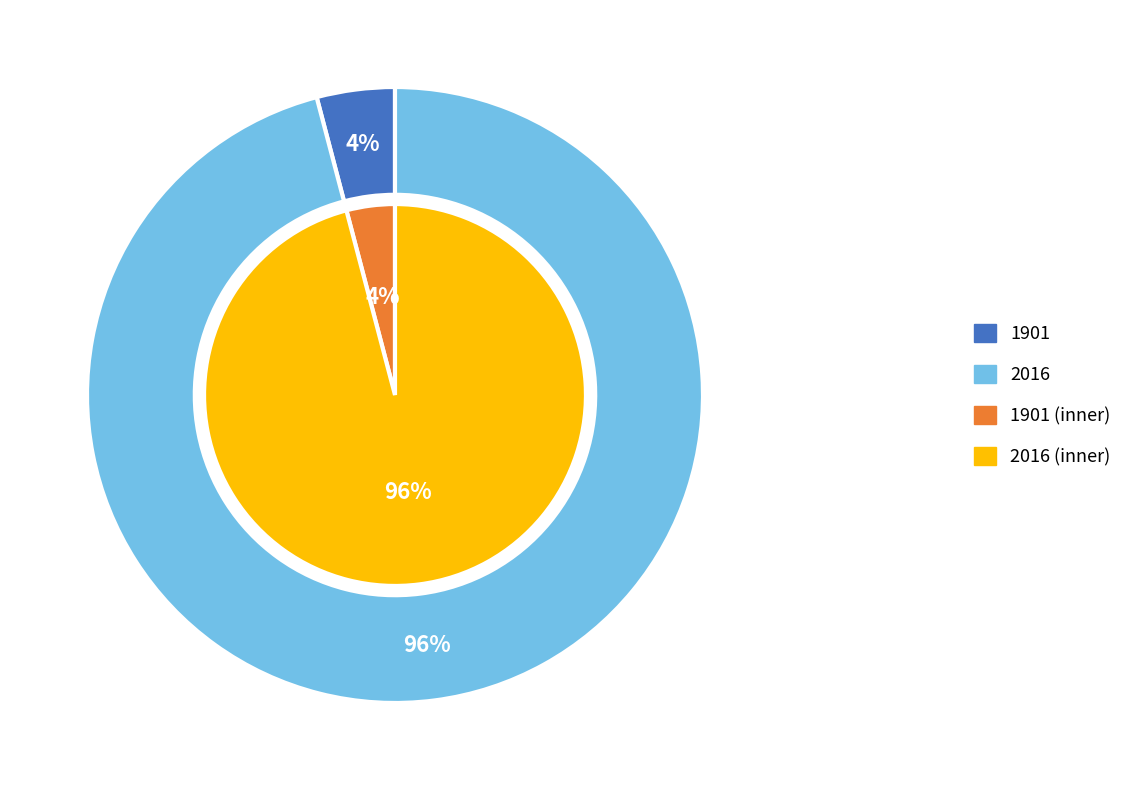

Which category has the smallest portion of the pie?

1901